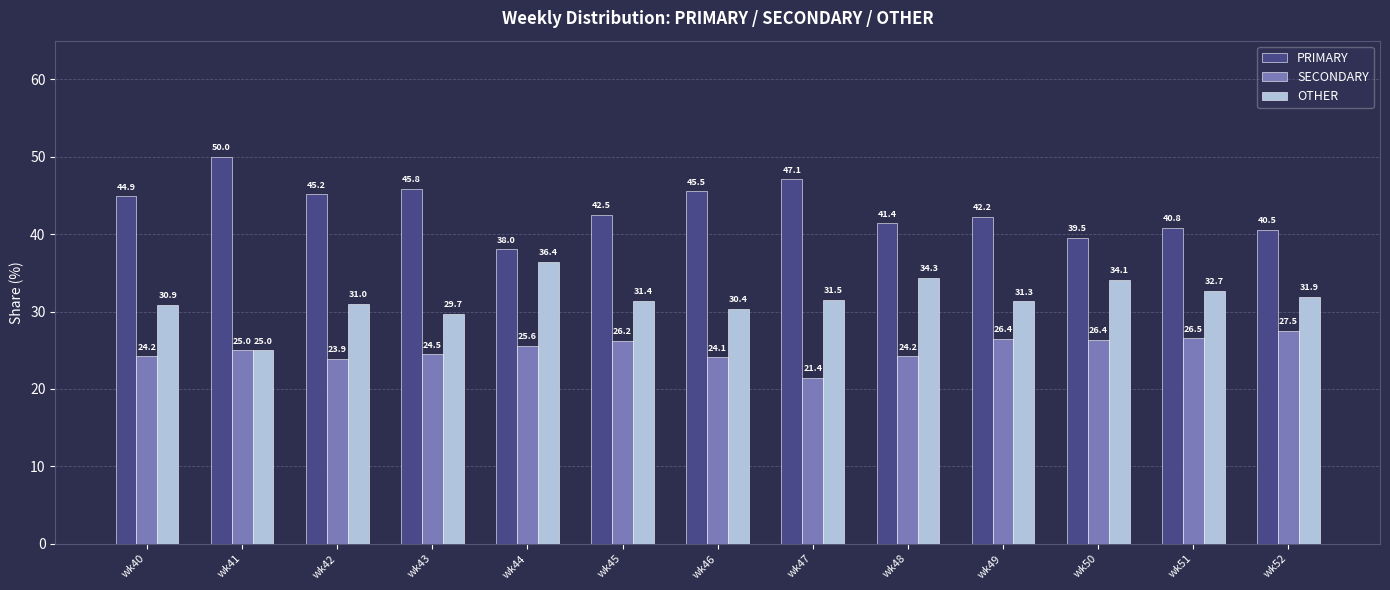

What value does the SECONDARY series have at wk47?

21.4